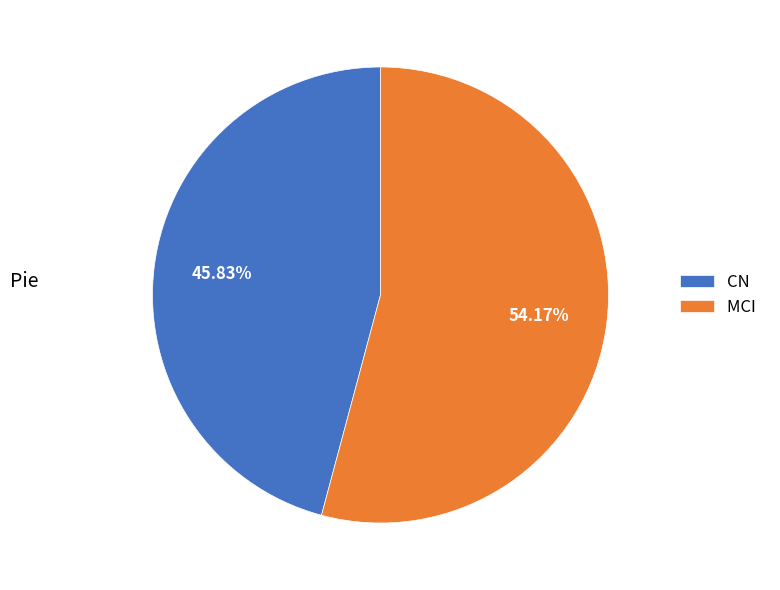

Between CN and MCI, which is larger?

MCI